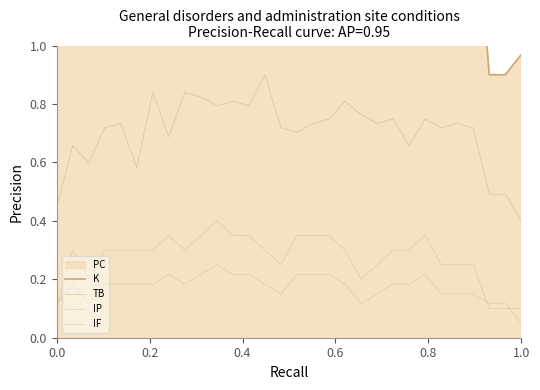

Does the chart display data point markers on the line(s)?

No